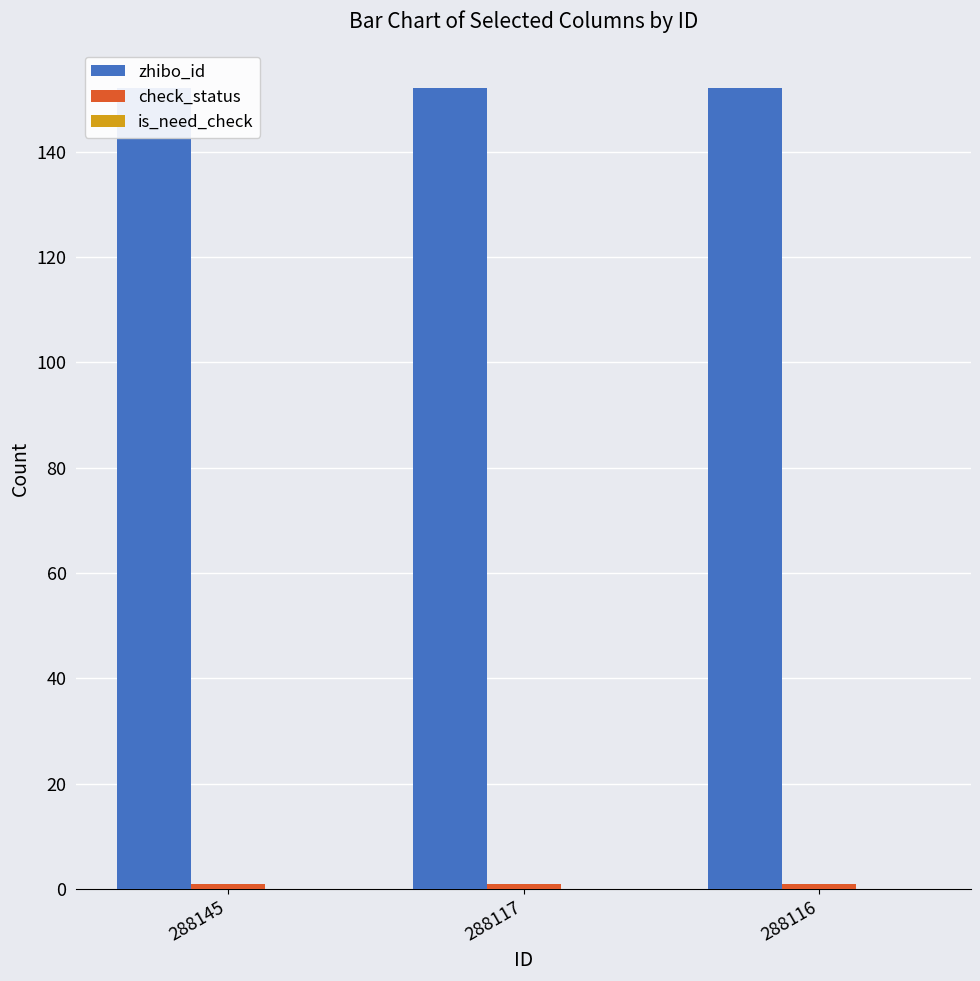

How many distinct data groups are displayed?

3